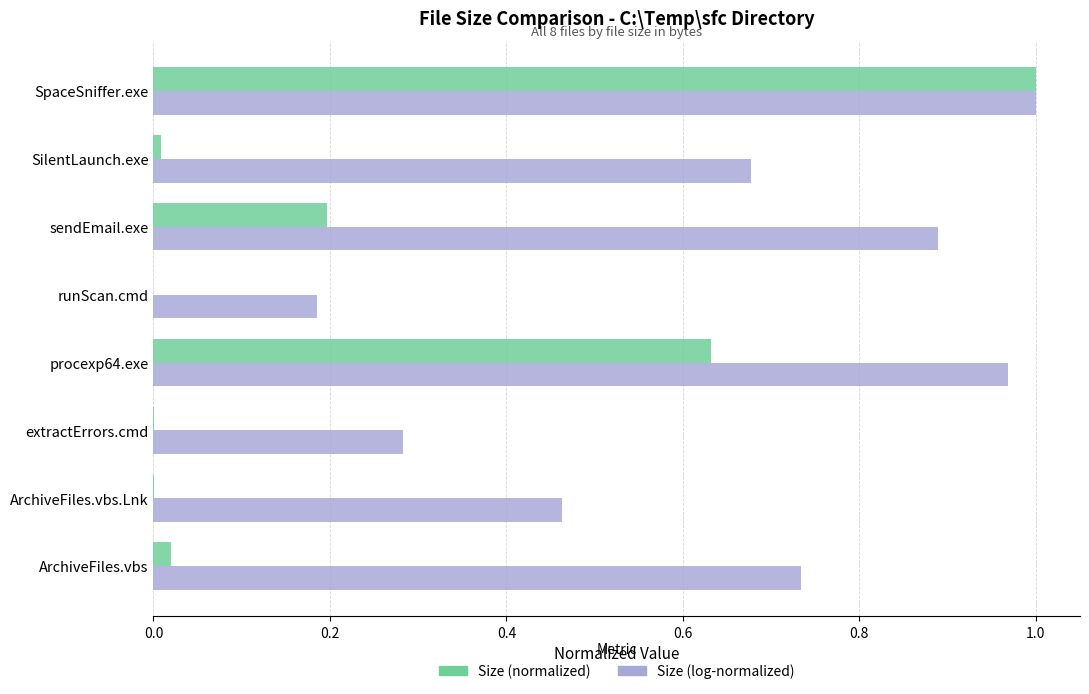

Which category has the highest value in the Size (normalized) series?

SpaceSniffer.exe